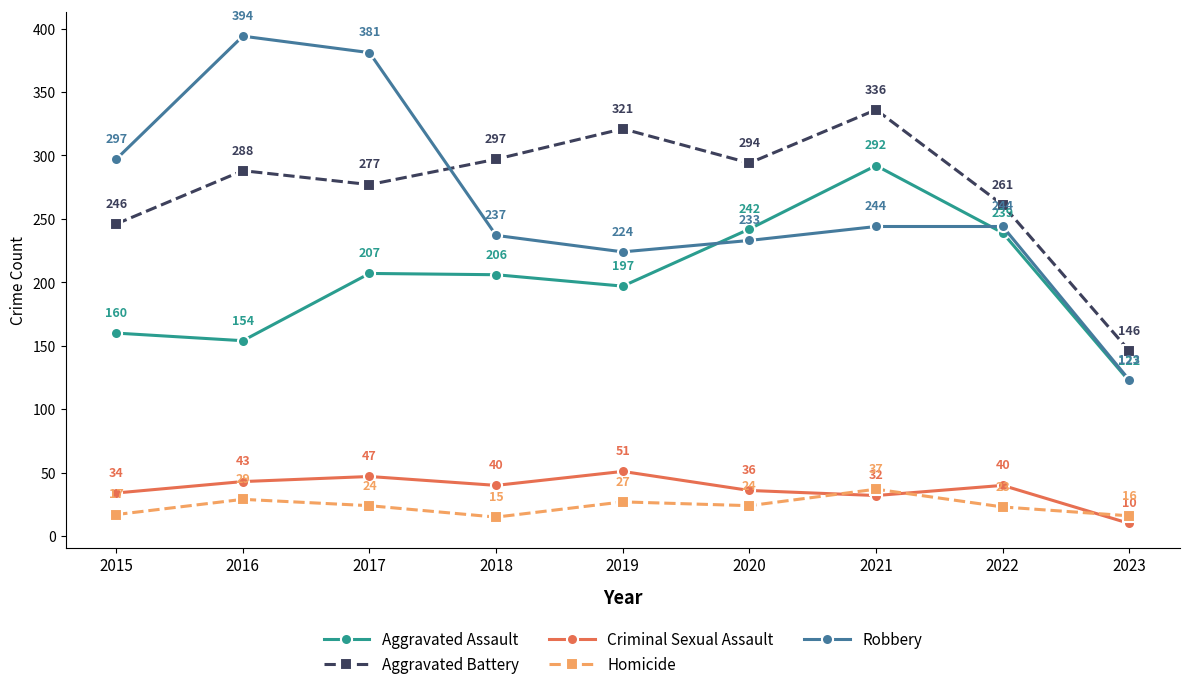

How many lines are shown in the chart?

5